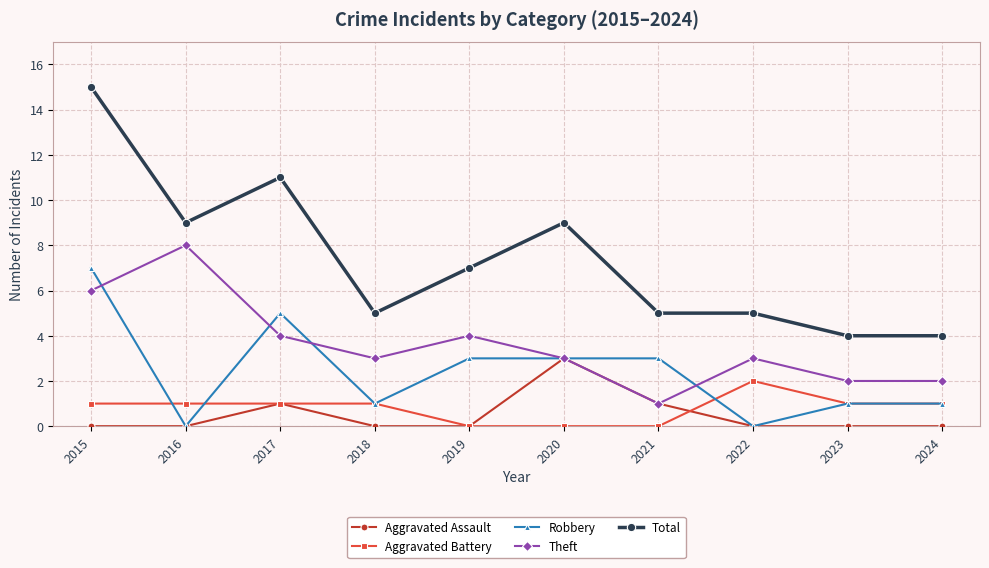

What is the approximate value of Theft at 2020?

3